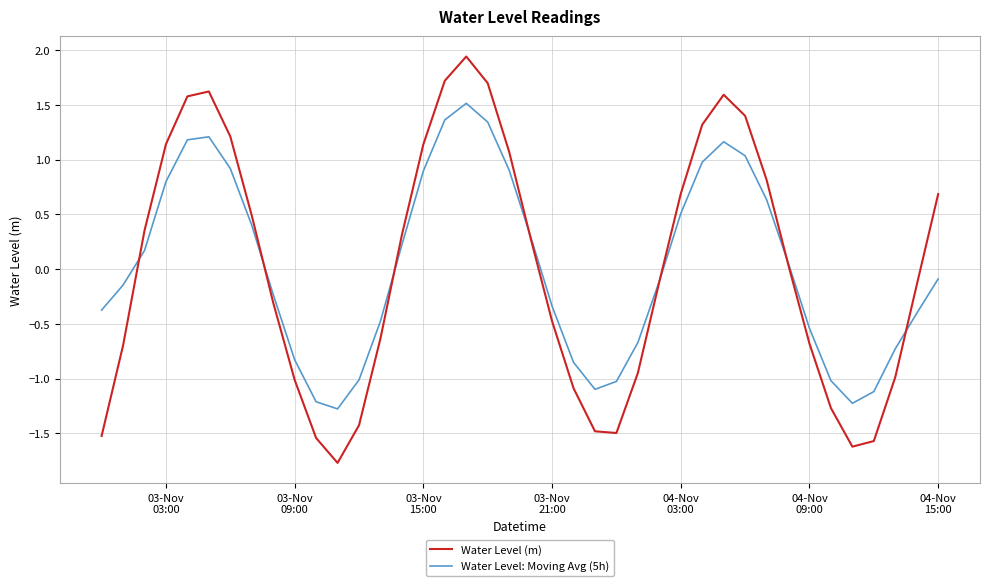

At how many categories does at least one series exceed 0?

20